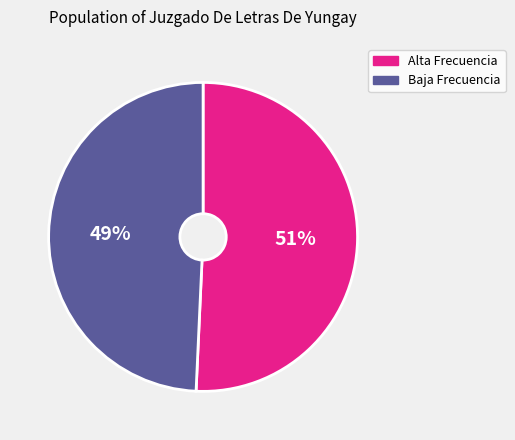

Is there any slice that represents more than half of the pie?

Yes